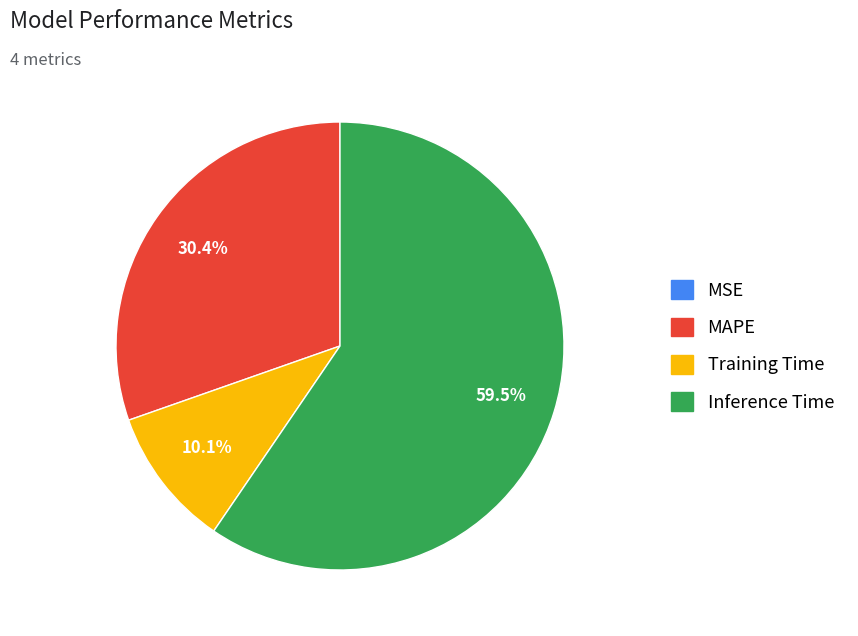

To the nearest percent, what is the combined percentage of Inference Time and MAPE?

90%